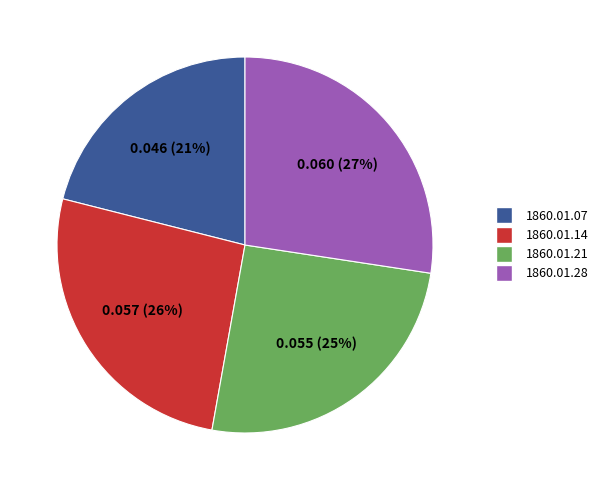

Is there any slice that represents more than half of the pie?

No